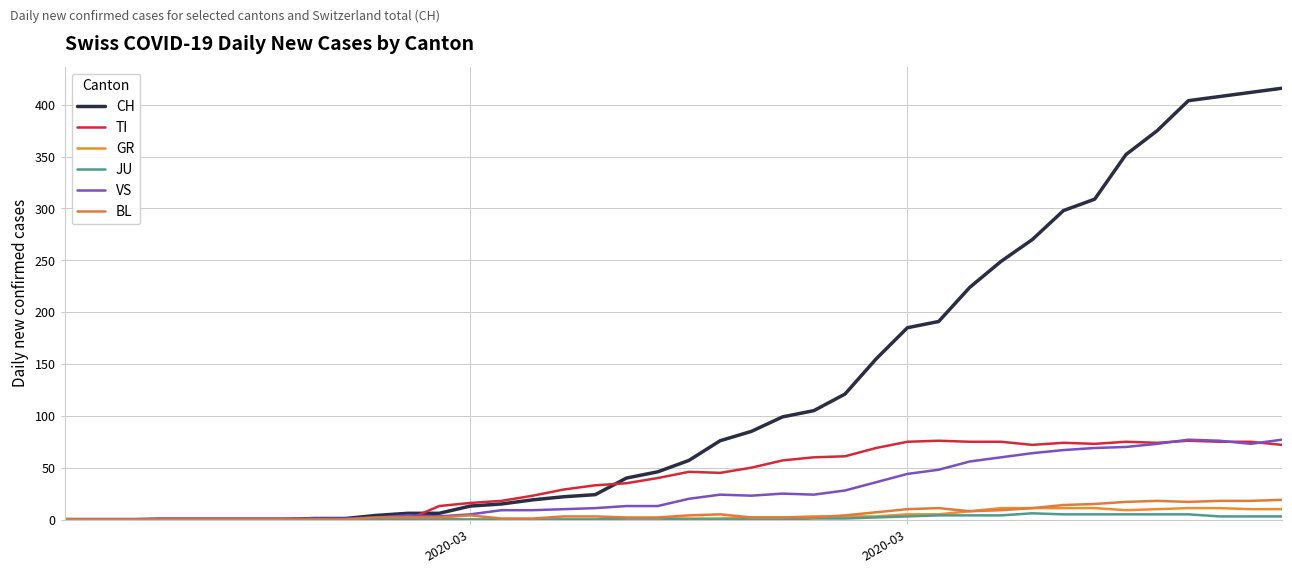

What is the value of the BL point at the 12th from the left?

2